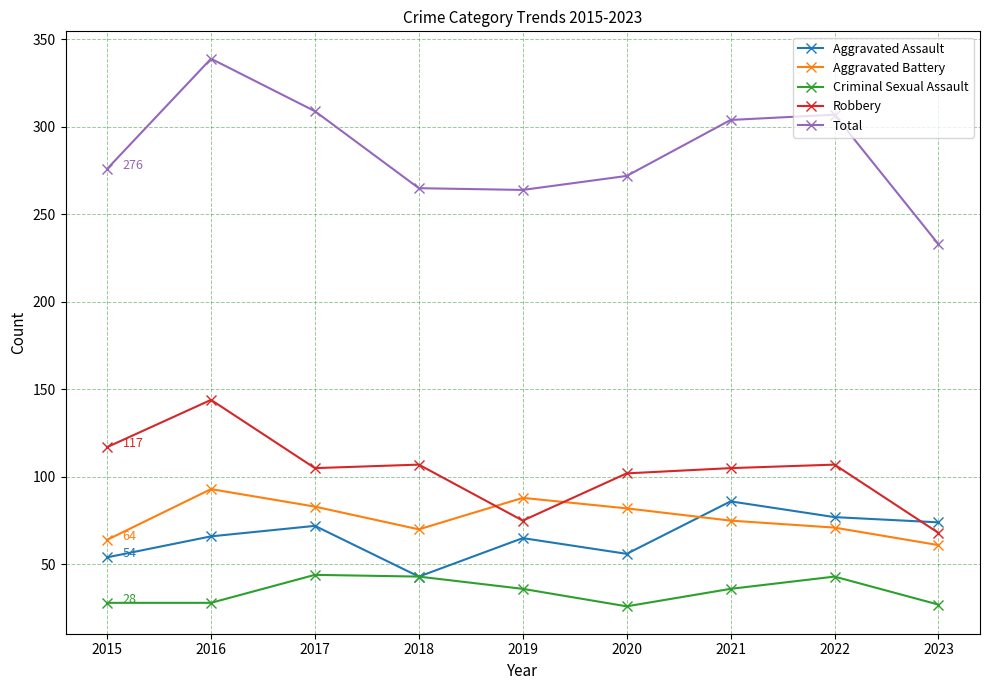

Rank the series at 2020 from highest to lowest value.

Total, Robbery, Aggravated Battery, Aggravated Assault, Criminal Sexual Assault